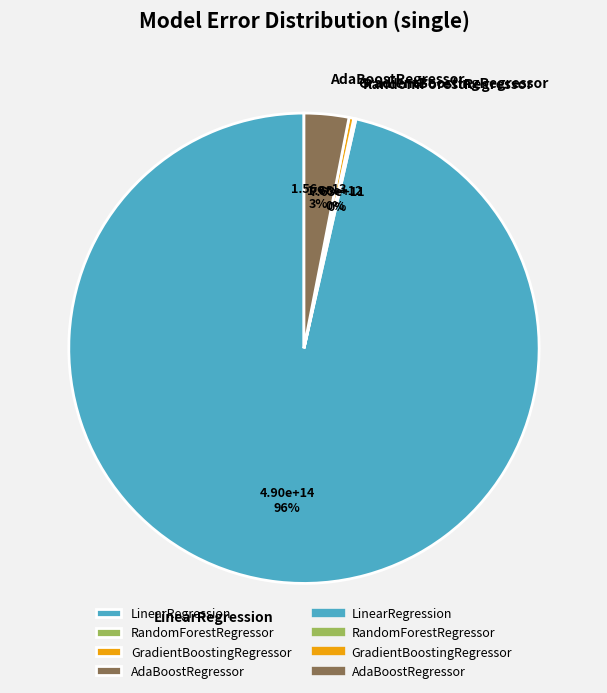

To the nearest percent, what is the average slice percentage?

25%